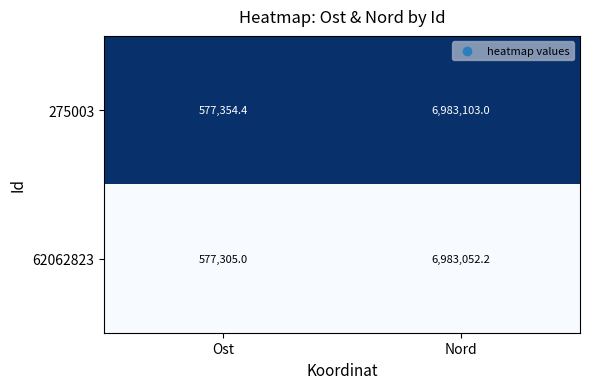

Is it true that 62062823 equals 266342.3 at Ost?

False